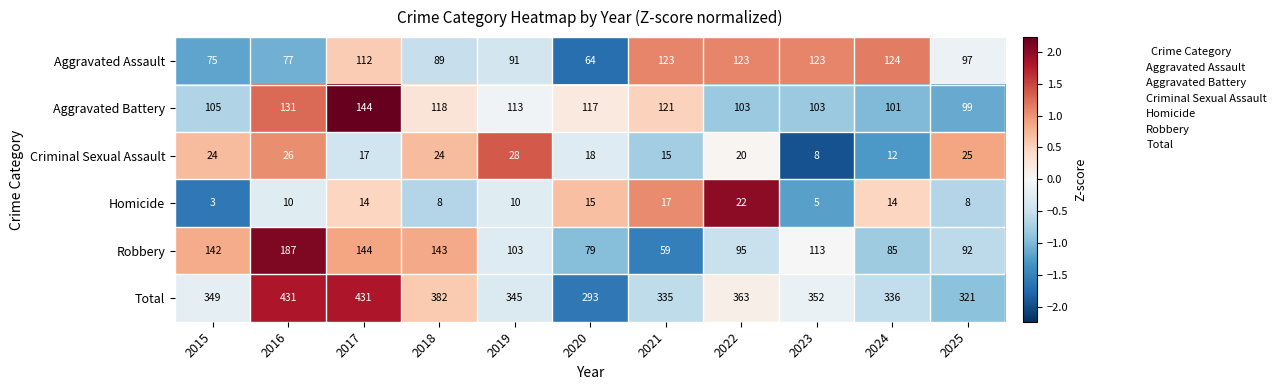

What is the difference between the maximum and minimum values in the Homicide series?

19